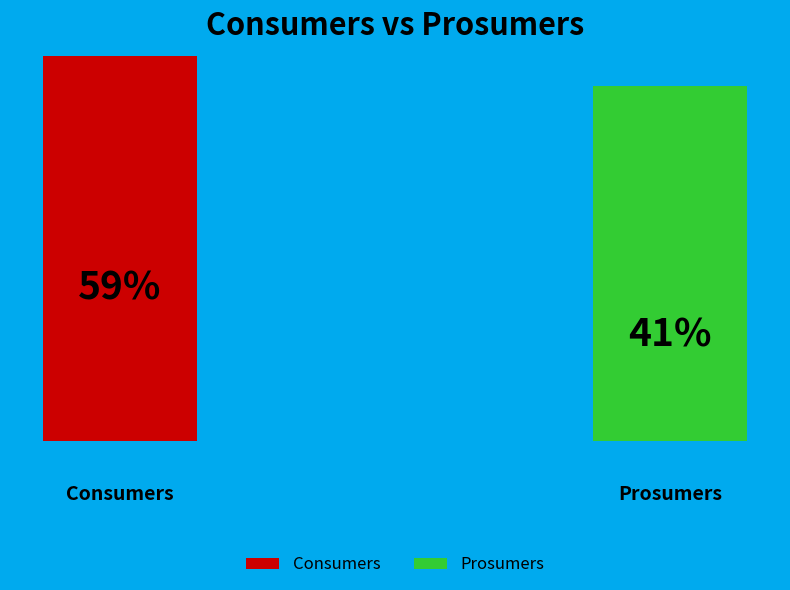

Rank the categories by value from lowest to highest.

Prosumers, Consumers